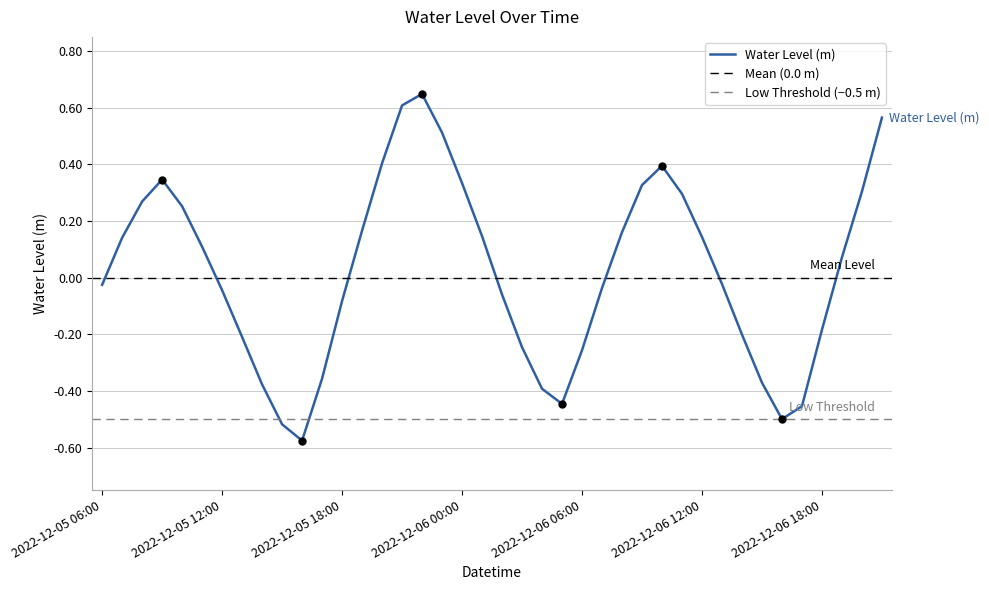

Which category has the lowest value across all series?

2022-12-05 16:00